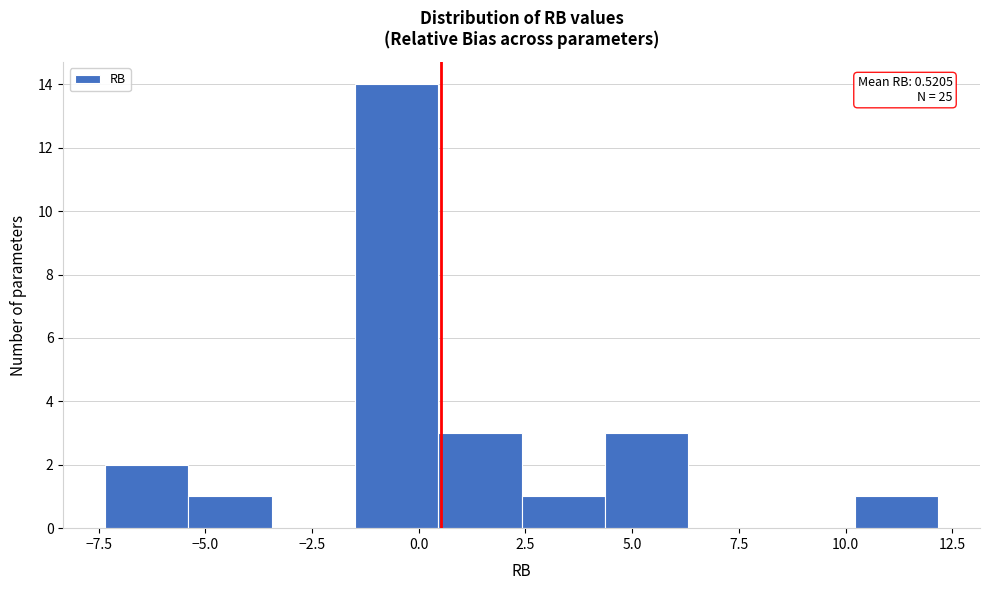

Around what value on the x-axis is the tallest bar? Give the approximate position of its centre, as read against the axis.

-0.5